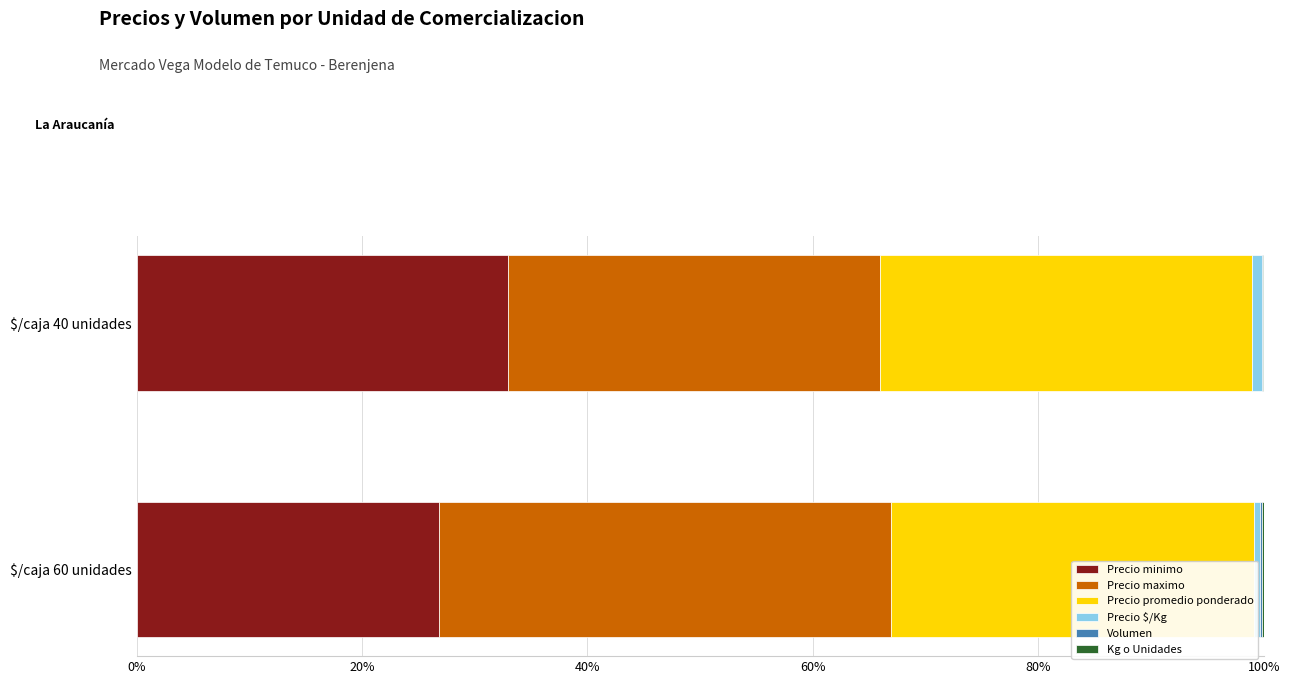

Reading left to right, what are all the values shown in this chart?

Precio minimo: 0%=26.8	20%=33.0
Precio maximo: 0%=40.2	20%=33.0
Precio promedio ponderado: 0%=32.1	20%=33.0
Precio $/Kg: 0%=0.5	20%=0.8
Volumen: 0%=0.2	20%=0.1
Kg o Unidades: 0%=0.2	20%=0.1